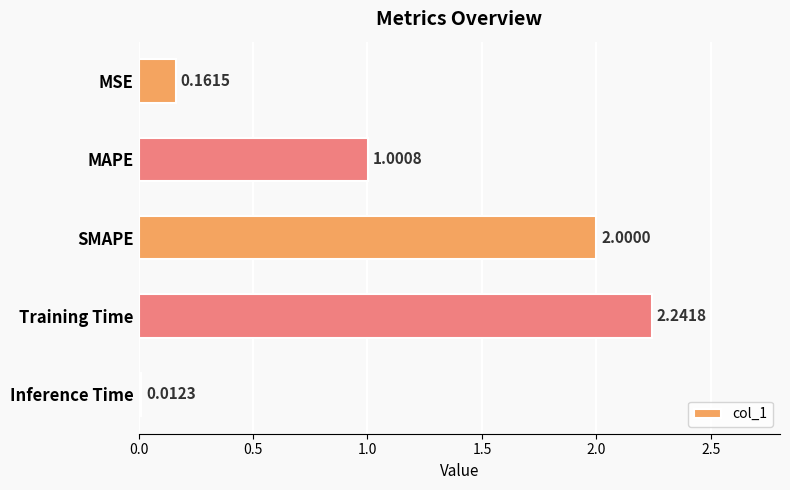

Rank the categories by value from highest to lowest.

Training Time, SMAPE, MAPE, MSE, Inference Time